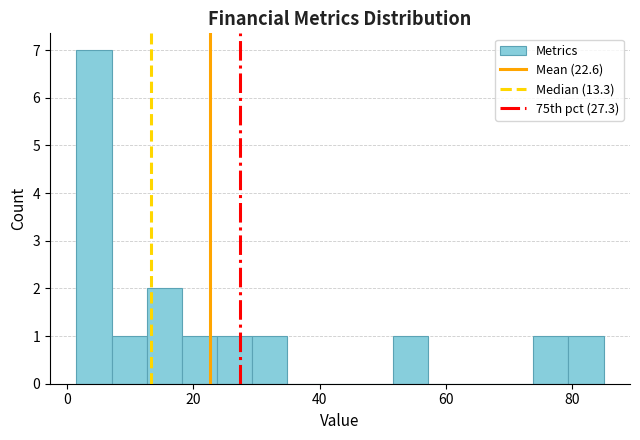

Around what value on the x-axis is the tallest bar? Give the approximate position of its centre, as read against the axis.

4